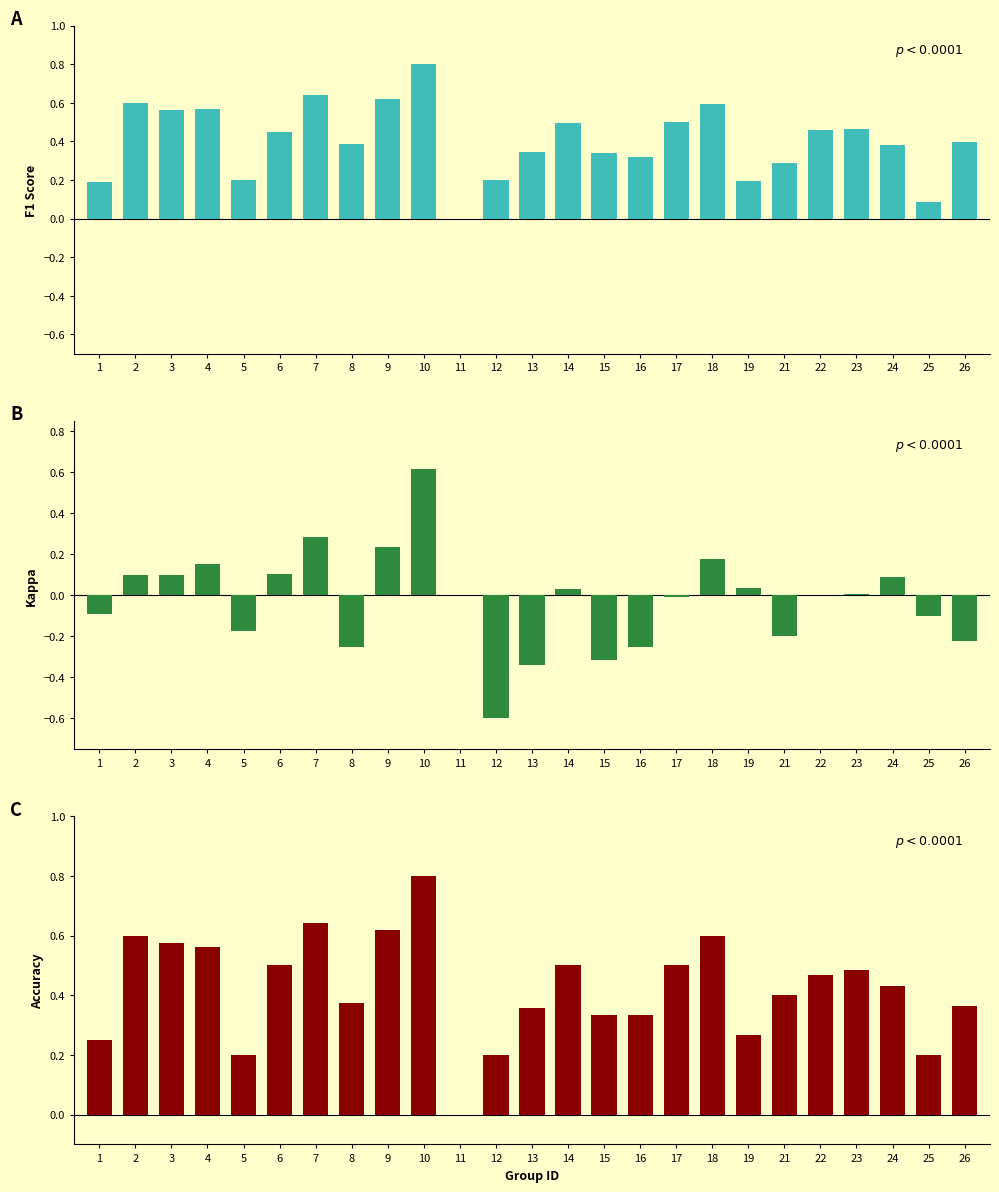

At which category is the sum across all series the highest?

10